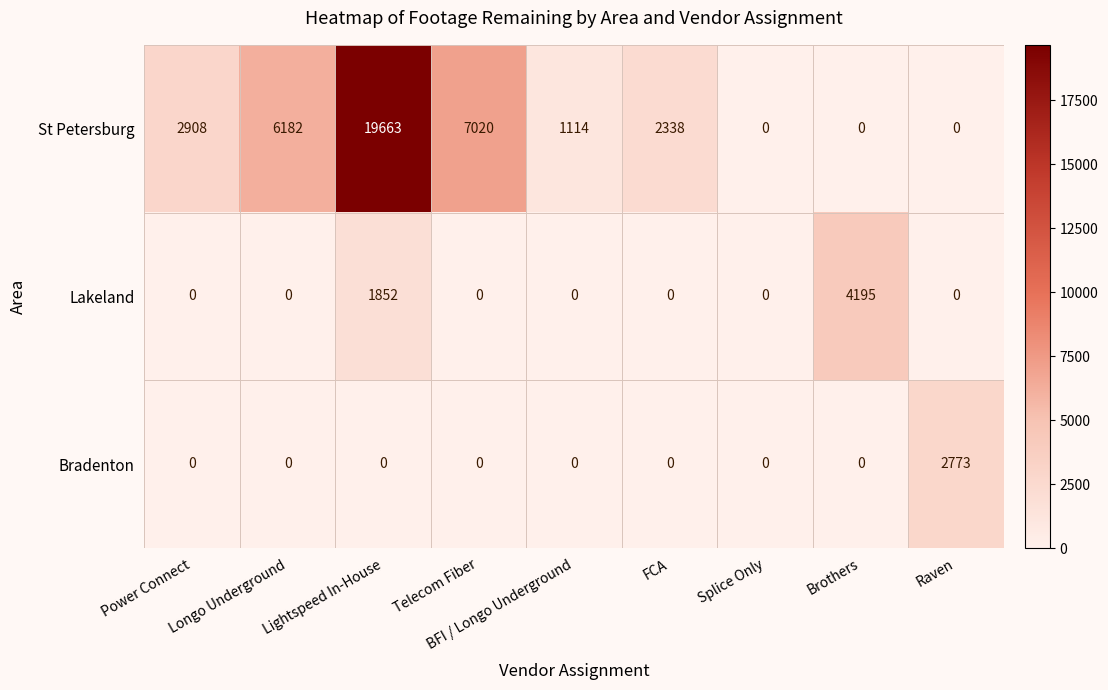

Between BFI / Longo Underground and FCA, which series saw the biggest shift?

St Petersburg